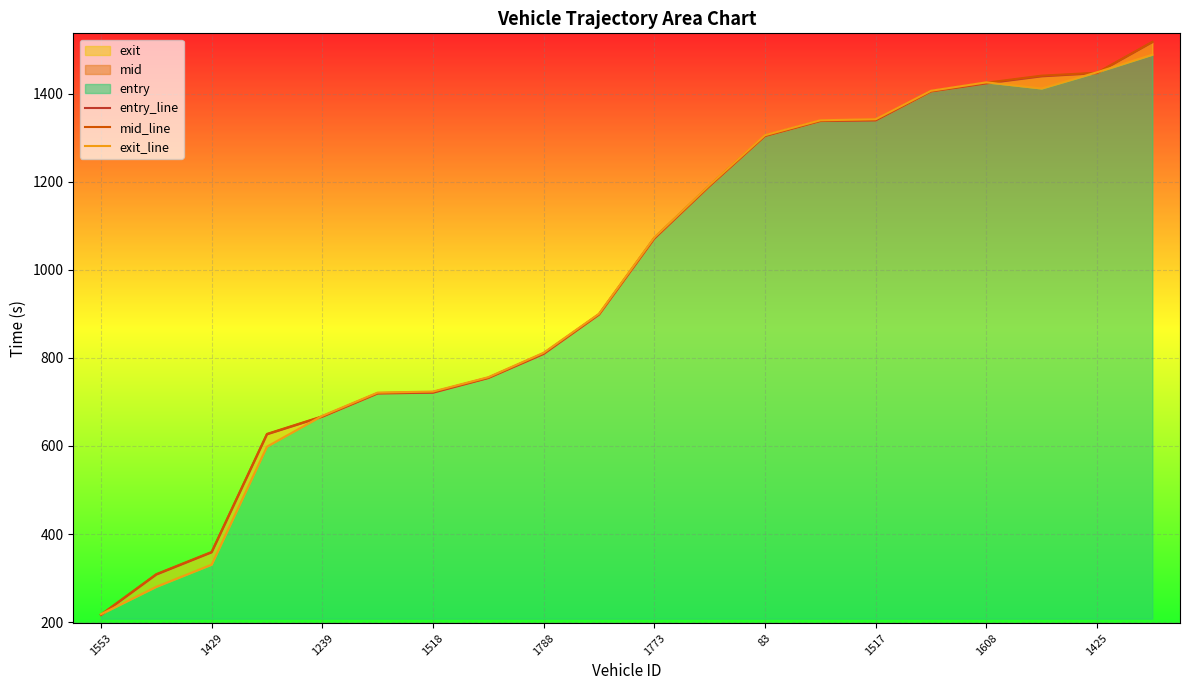

What is the smallest value displayed?

216.5